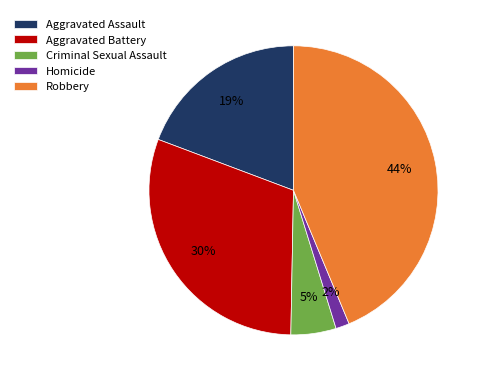

How many segments does this pie chart have?

5